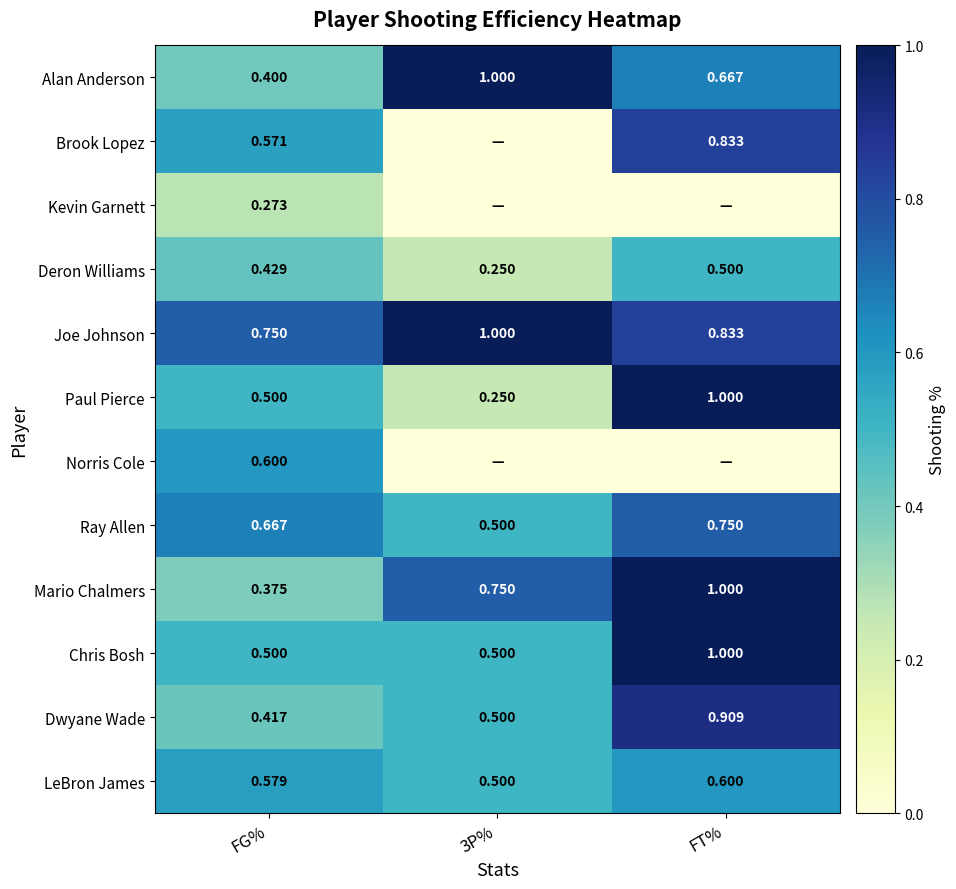

Which label corresponds to the smallest value in the chart?

3P%